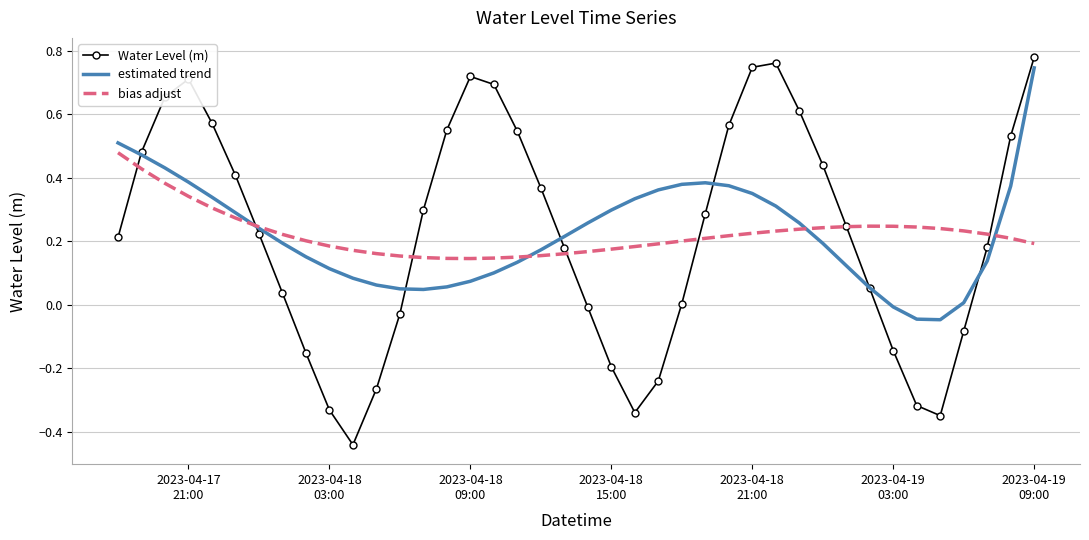

Which series has the widest spread of values?

Water Level (m)